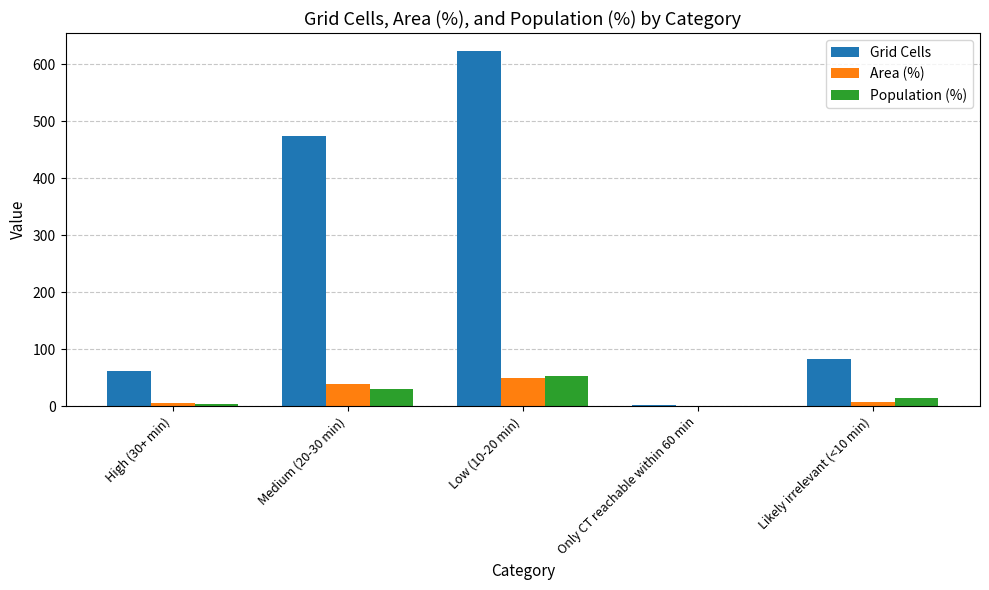

Which series has the largest total across all categories?

Grid Cells